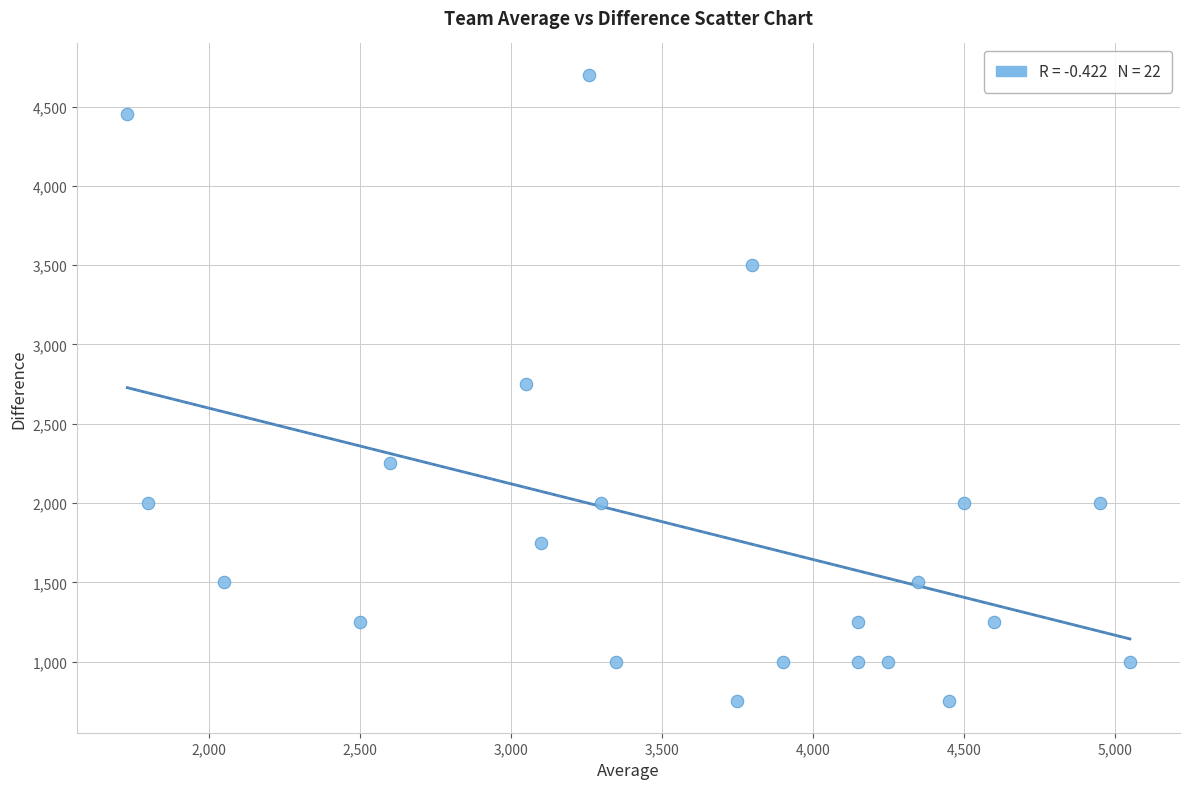

What is the range of X values (max minus min)?

3320